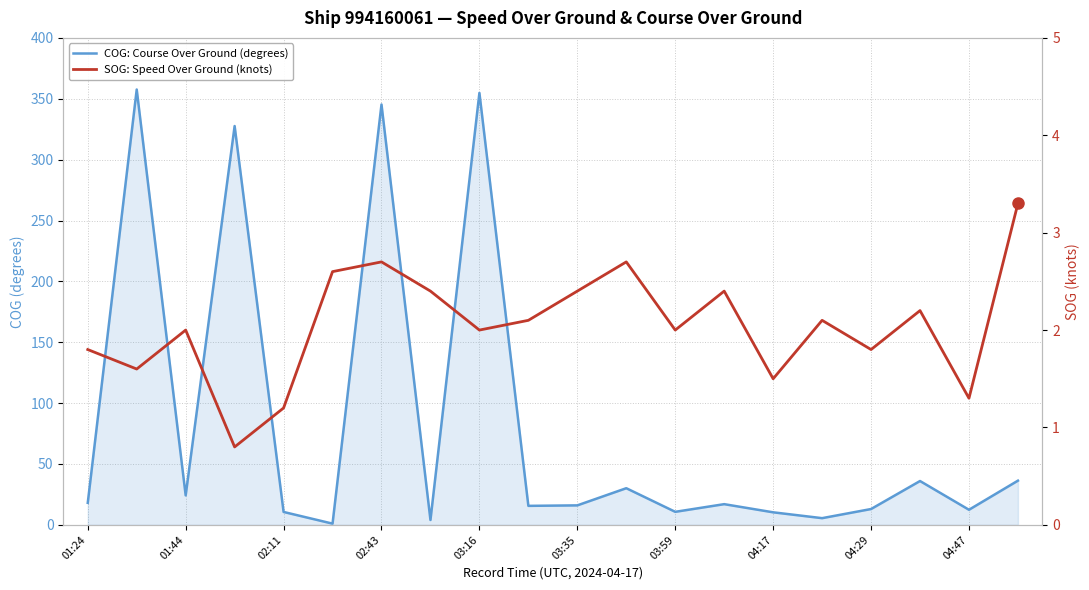

At how many categories does at least one series exceed 157?

4